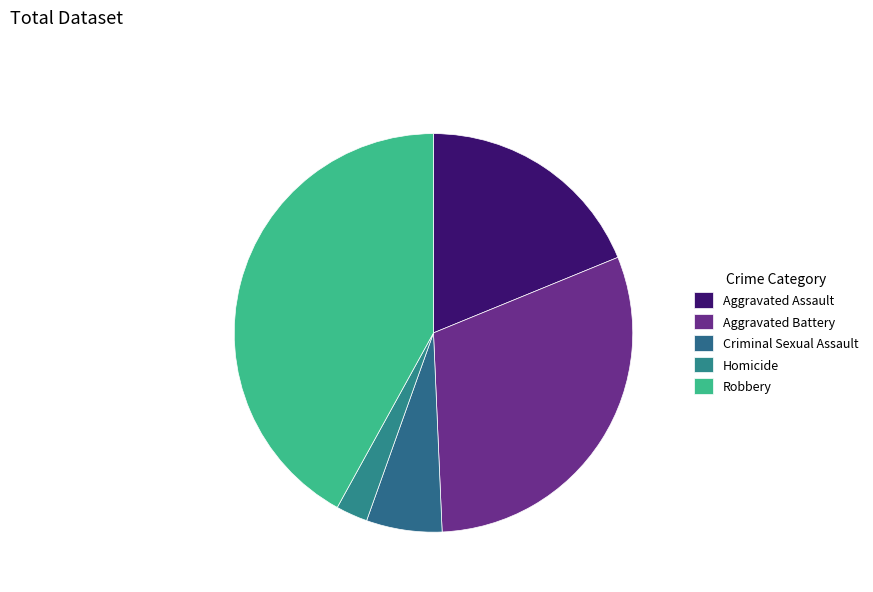

How many slices are in this pie chart?

5